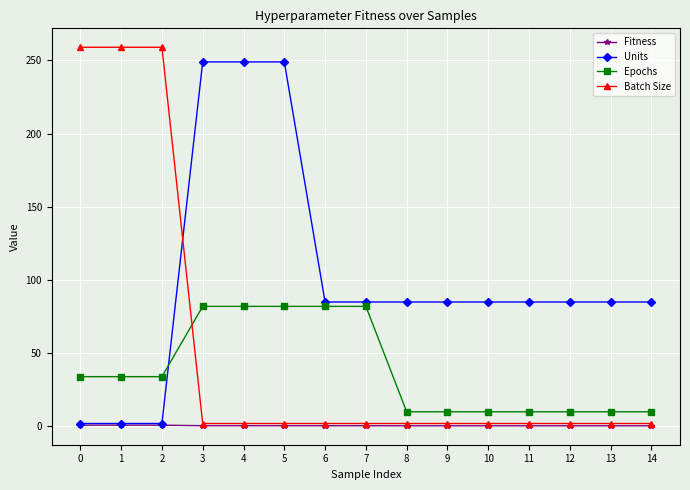

Read the Batch Size value at 3.

2.0